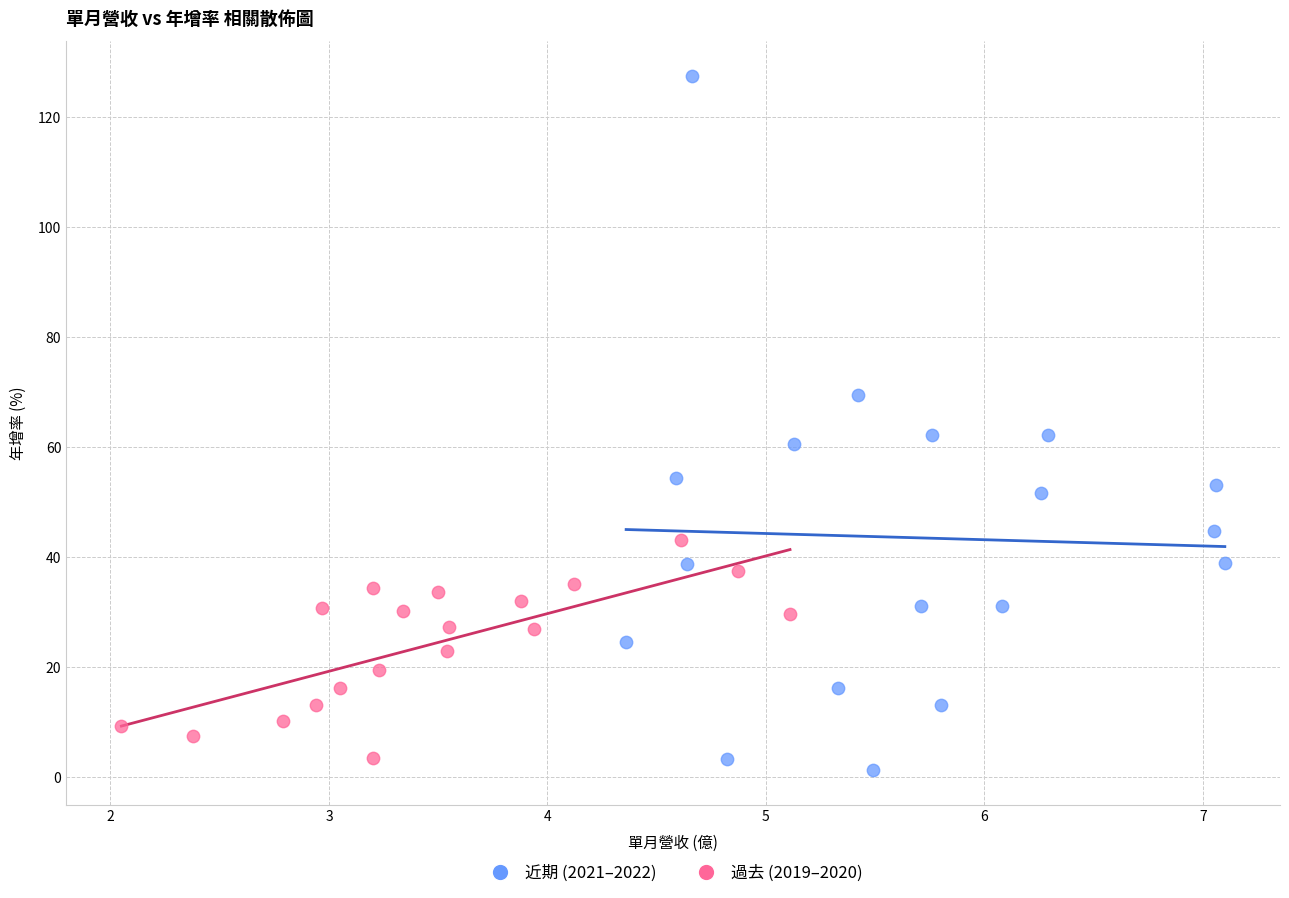

Which series reaches the minimum Y coordinate?

近期 (2021–2022)